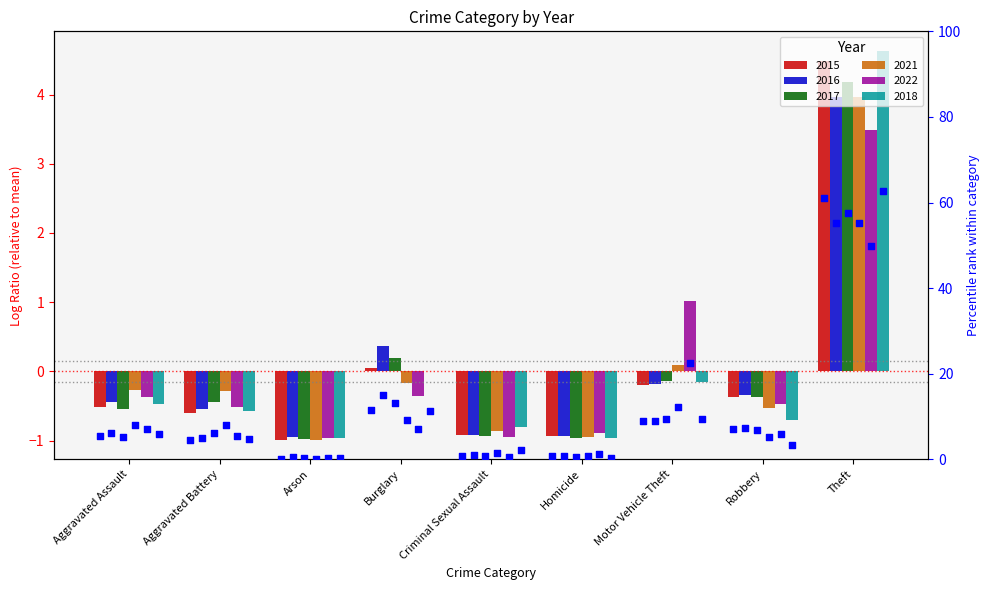

Which series has the largest total across all categories?

2017